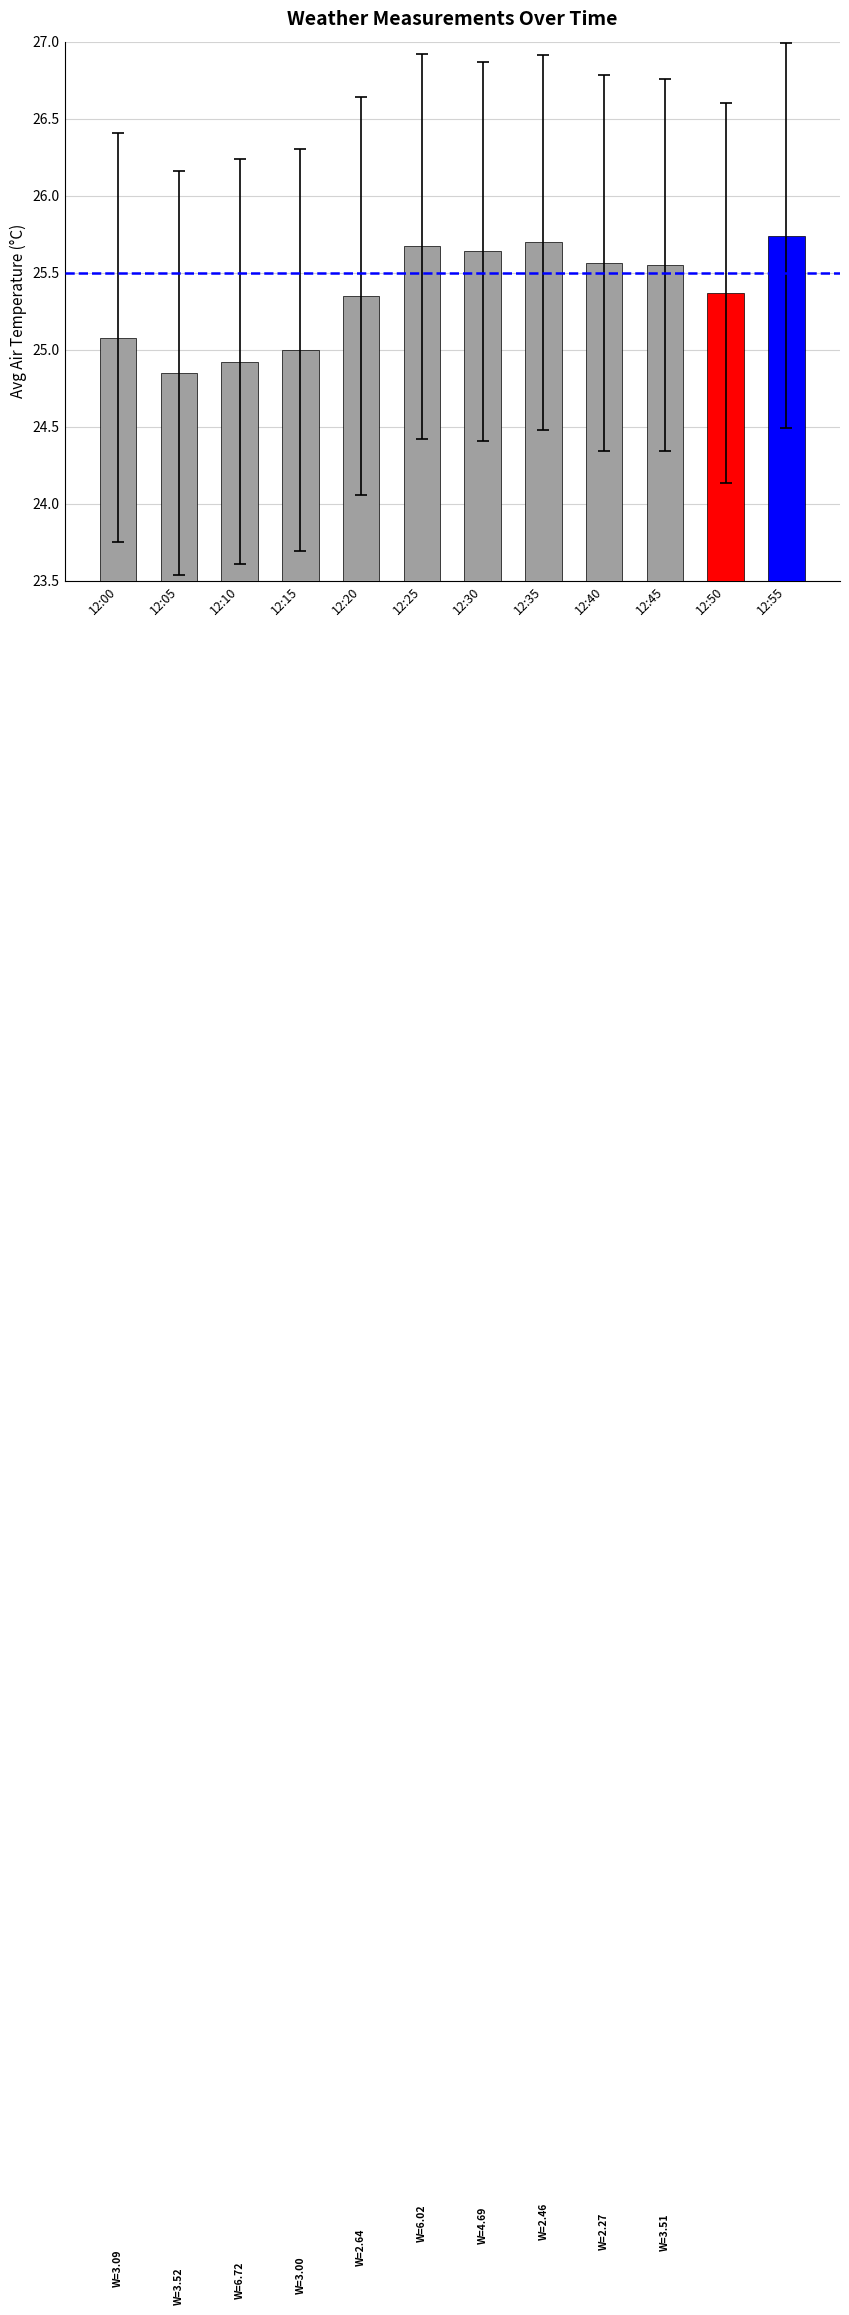

What is the value of the 1st bar from the left?

25.1